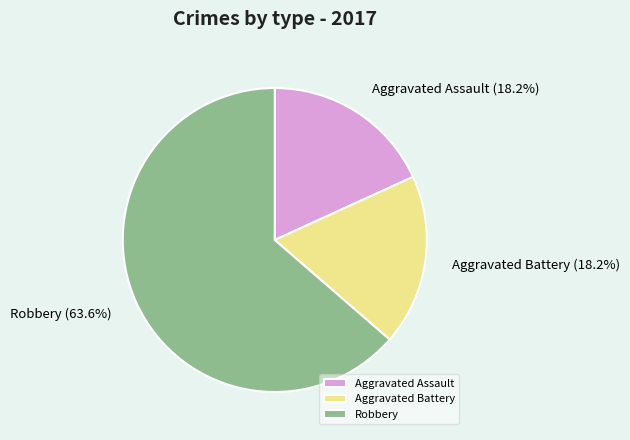

How much of the chart is everything except Aggravated Battery?

81.8%